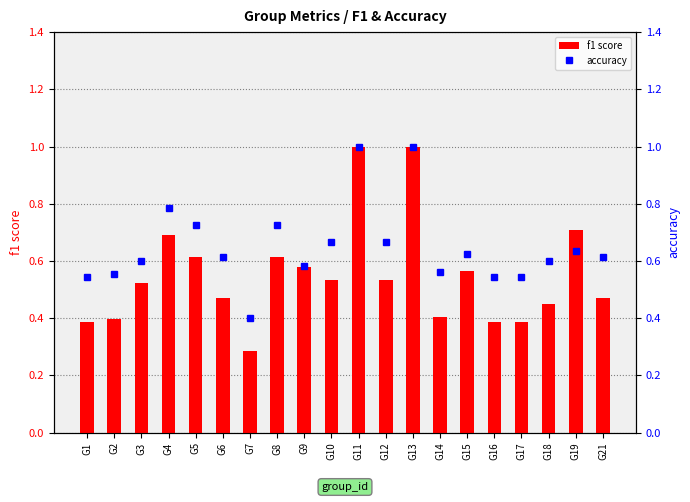

What is the total value across all series at G4?

1.5